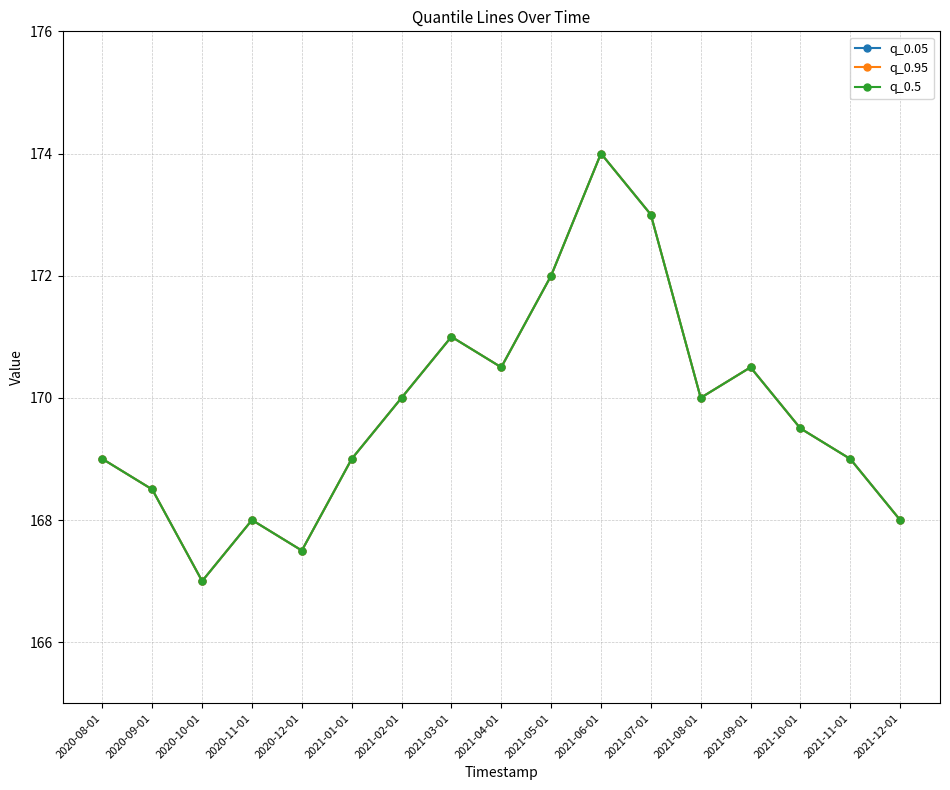

Is this an area chart (filled region under the line)?

No